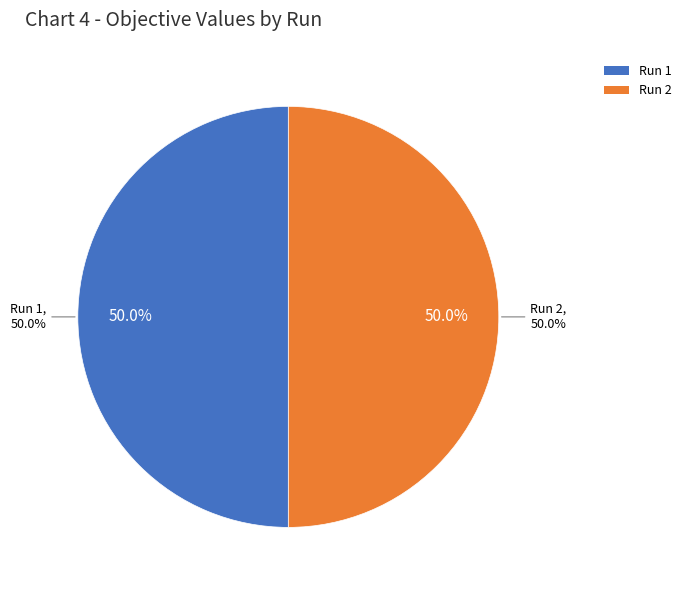

To the nearest percent, what percentage of the pie is Run 2?

50%